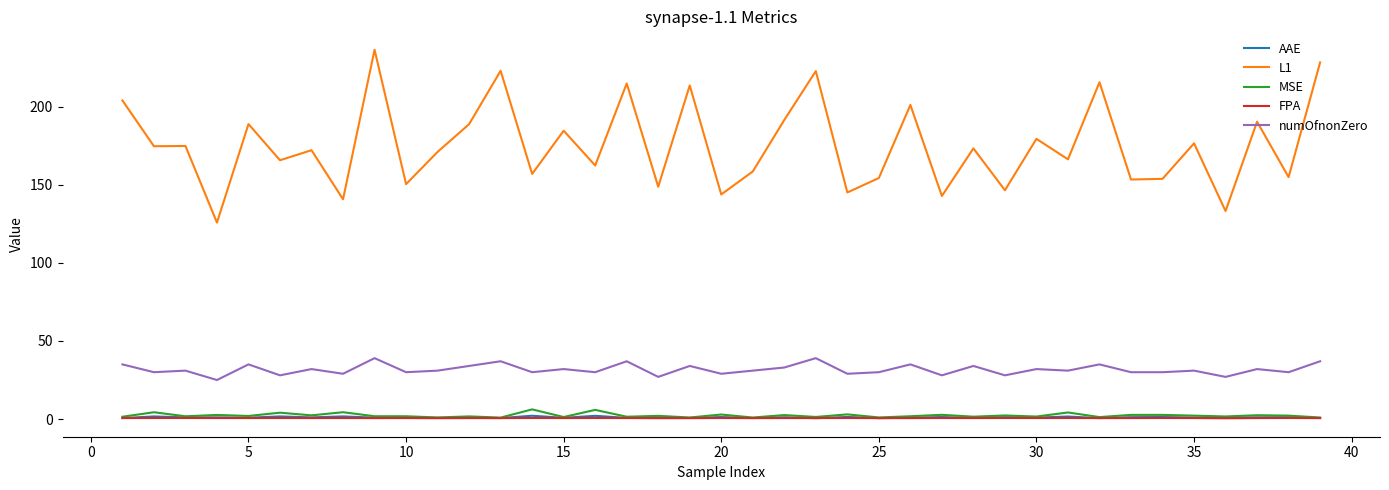

Is this an area chart (filled region under the line)?

No